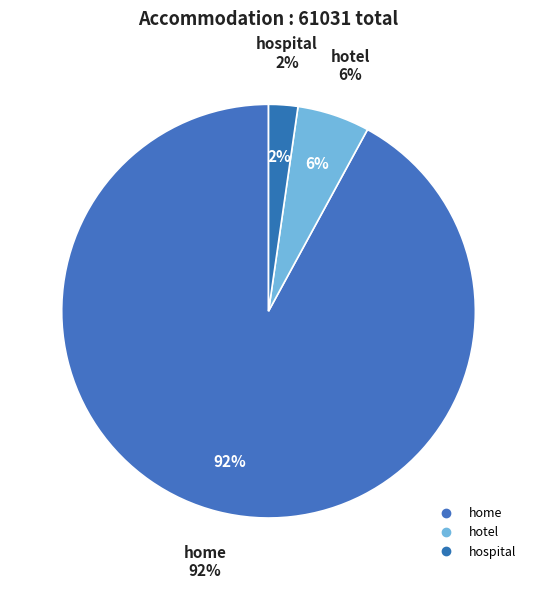

The hospital slice represents 1% of the pie. True or false?

False